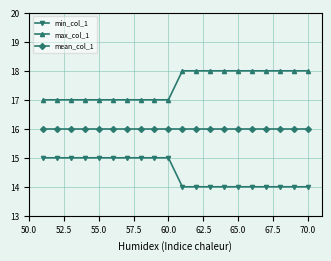

Which series has the largest total across all categories?

max_col_1